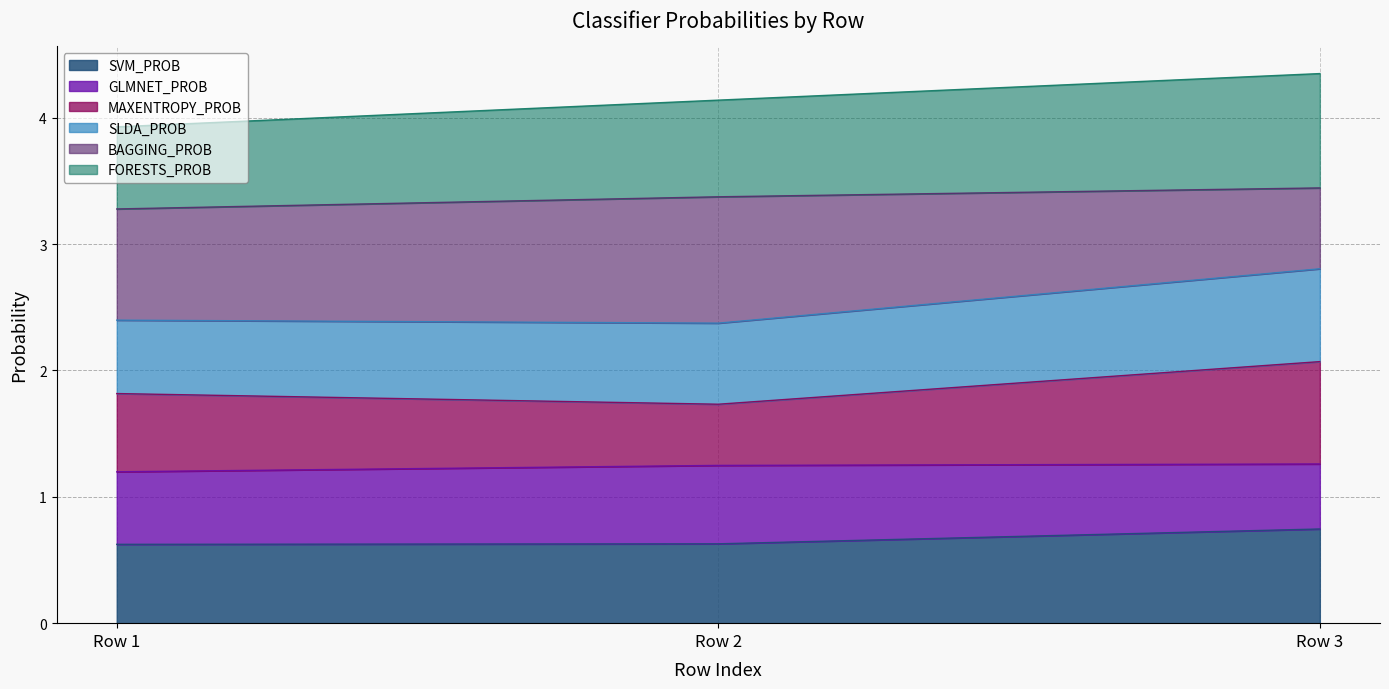

What is the total value across all series at Row 1?

3.9